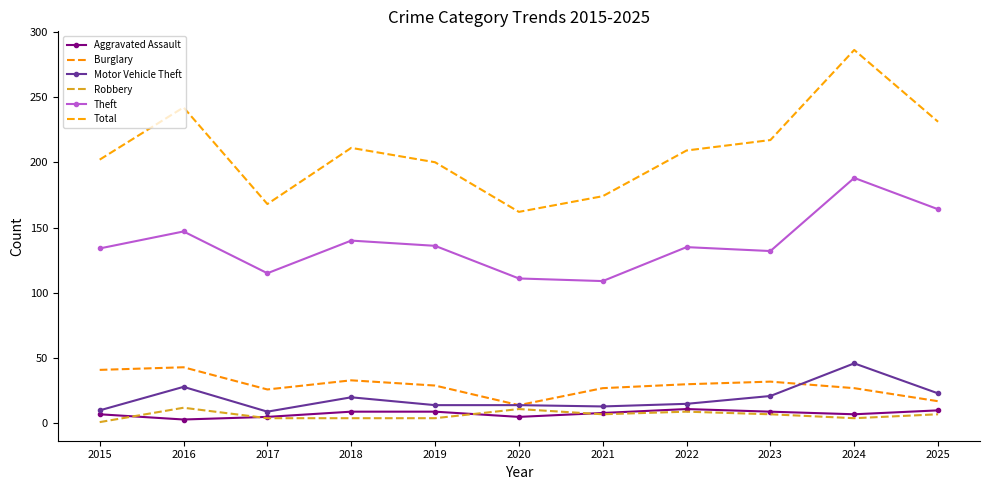

Between 2019 and 2024, which is larger?

2019